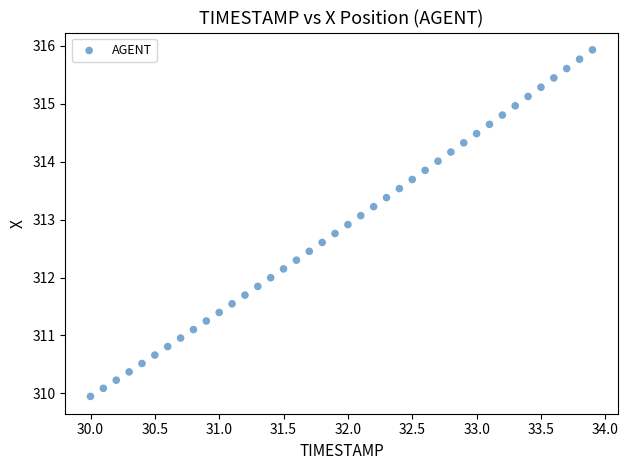

What is the range of Y values (max minus min)?

6.0